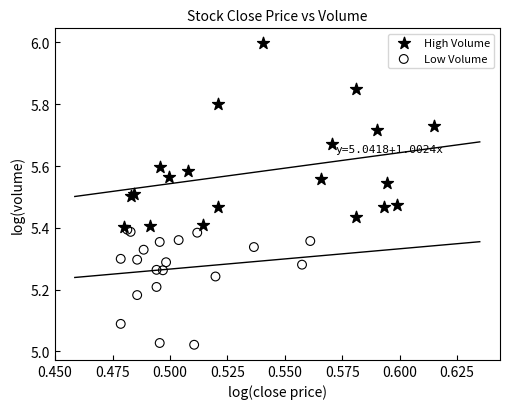

Which series reaches the minimum Y coordinate?

Low Volume